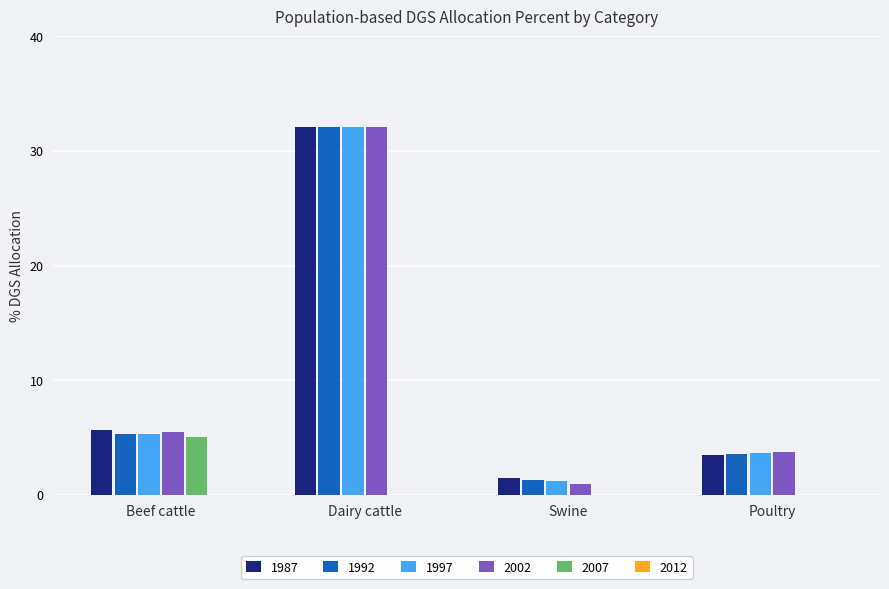

True or false: 2002 has a value of 5.1 at Poultry.

False